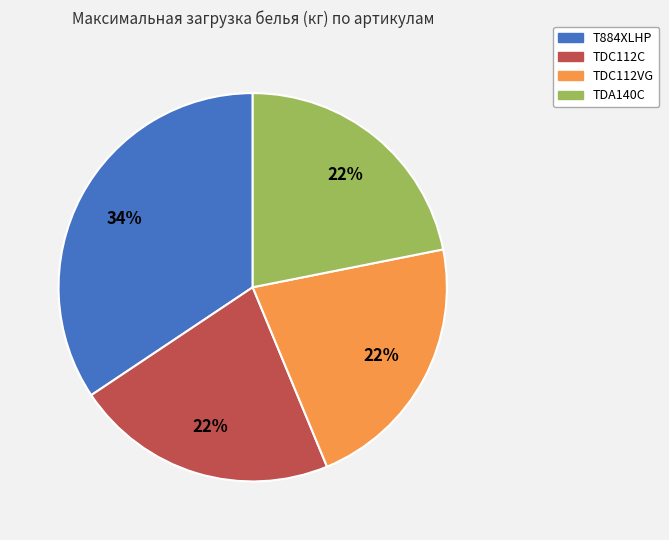

How many segments does this pie chart have?

4